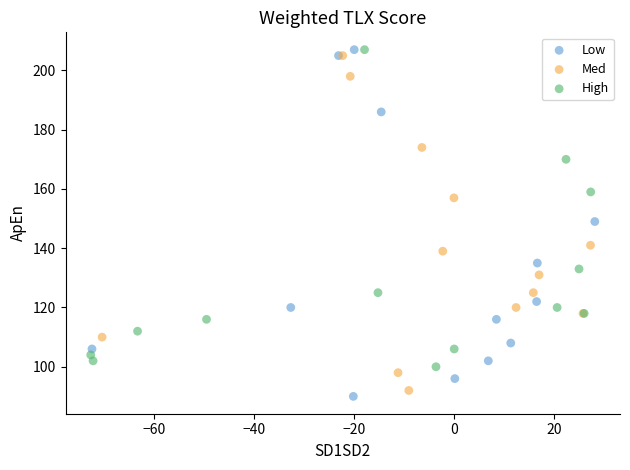

What are all the series names shown in the legend?

Low, Med, High